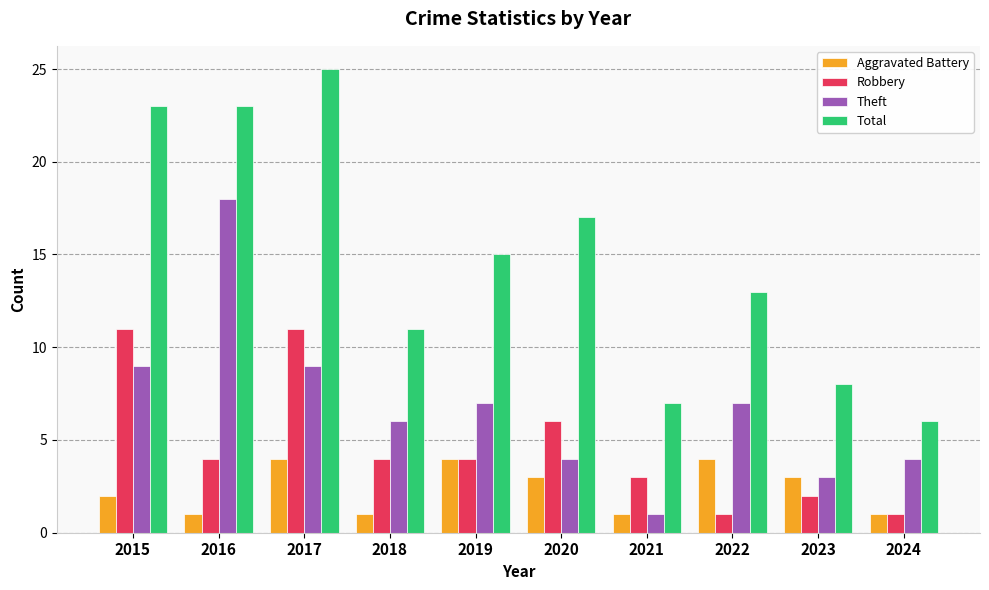

Which series has the largest total across all categories?

Total